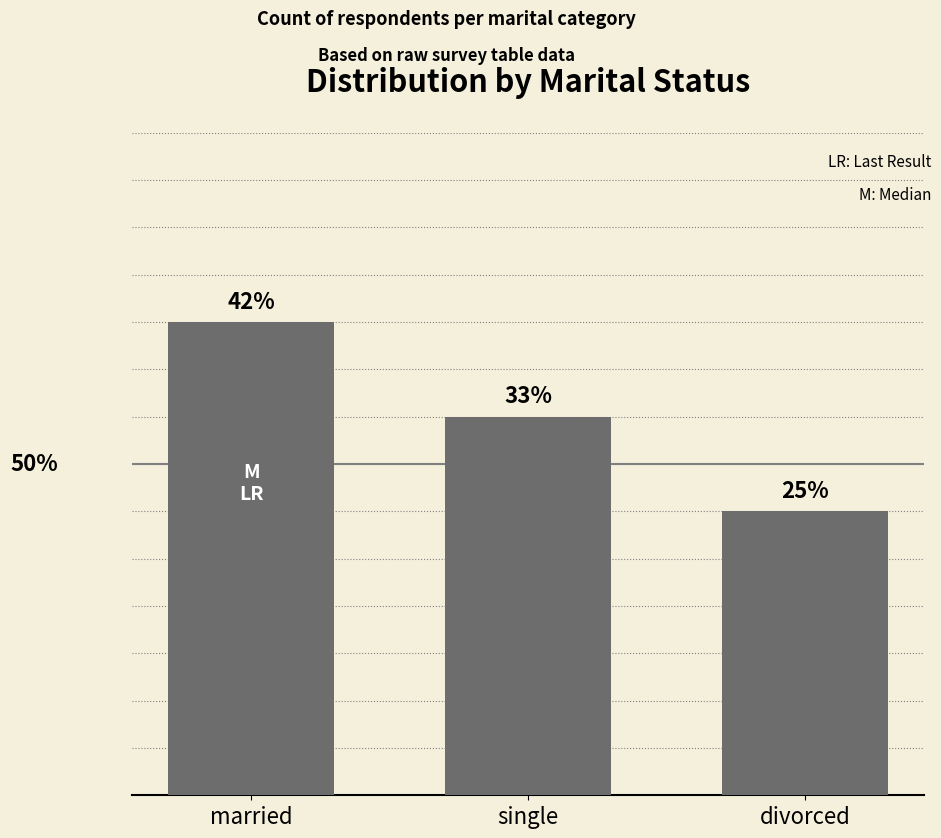

What is the approximate value at married?

5